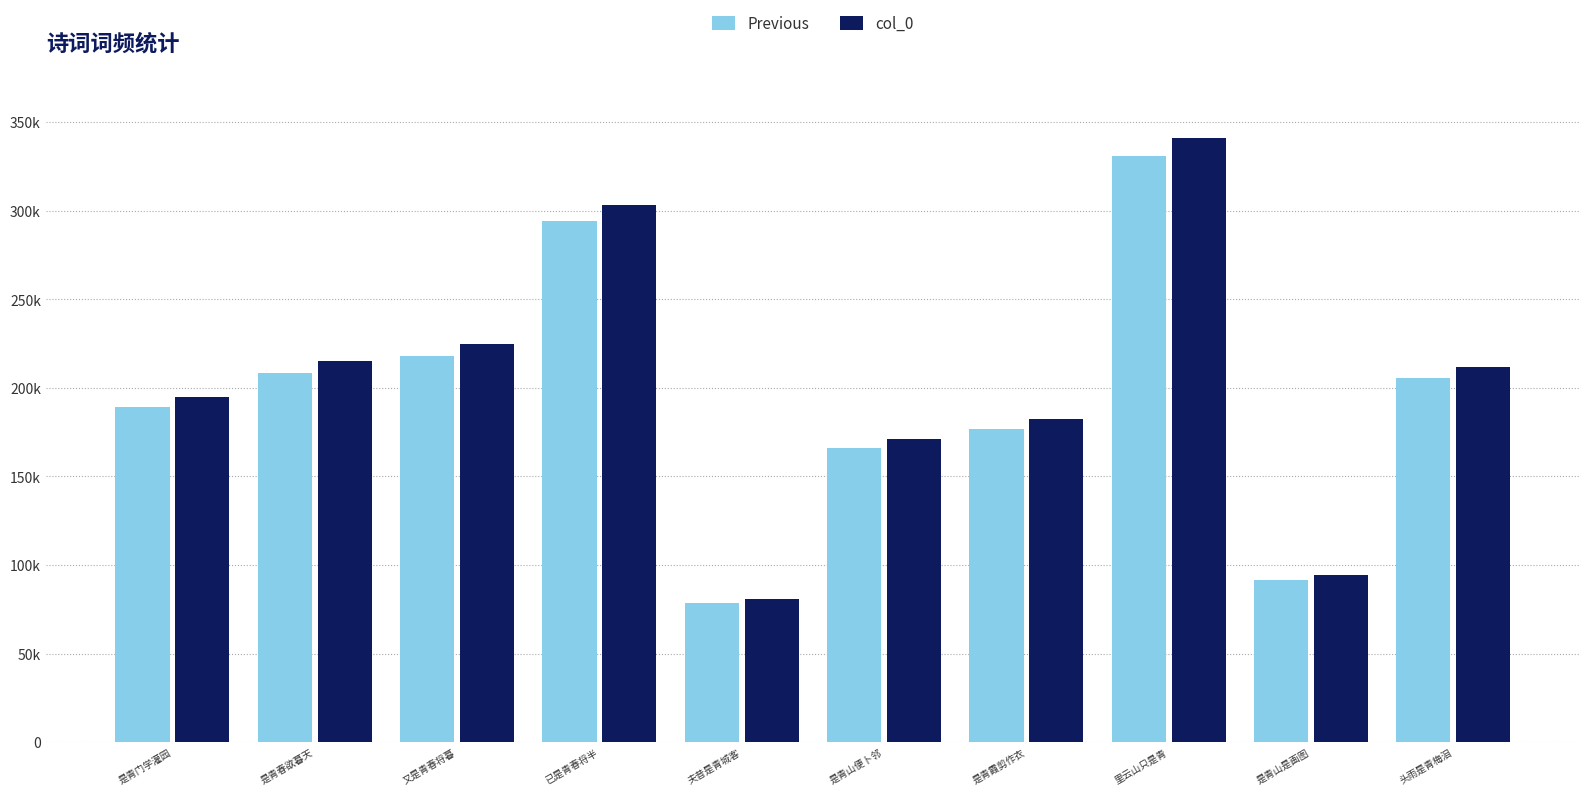

What are all the series names shown in the legend?

Previous, col_0